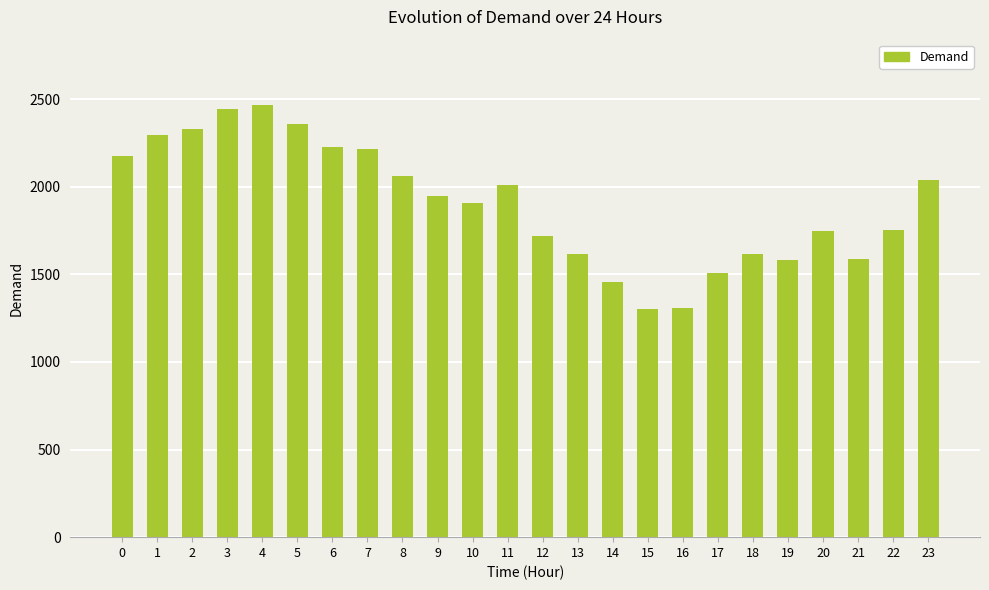

What is the sum of the values at 9 and 17?

3454